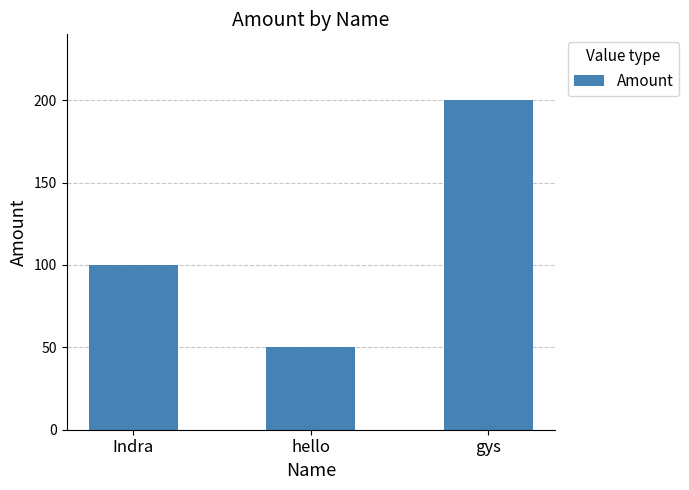

Count the values in the range 50 to 200.

3